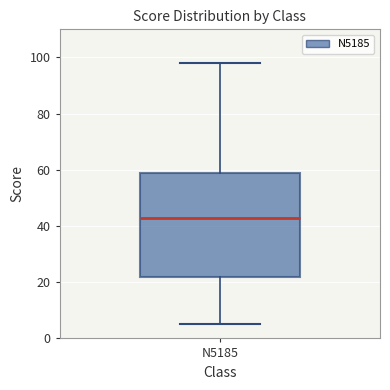

Transcribe this box plot: give where the median line is, the range the box spans, and where the two whiskers end, as read against the y-axis. The values are not printed on the chart, so give them approximately, as read against the axis.

median 44, box 22 to 58, whiskers 6 to 98